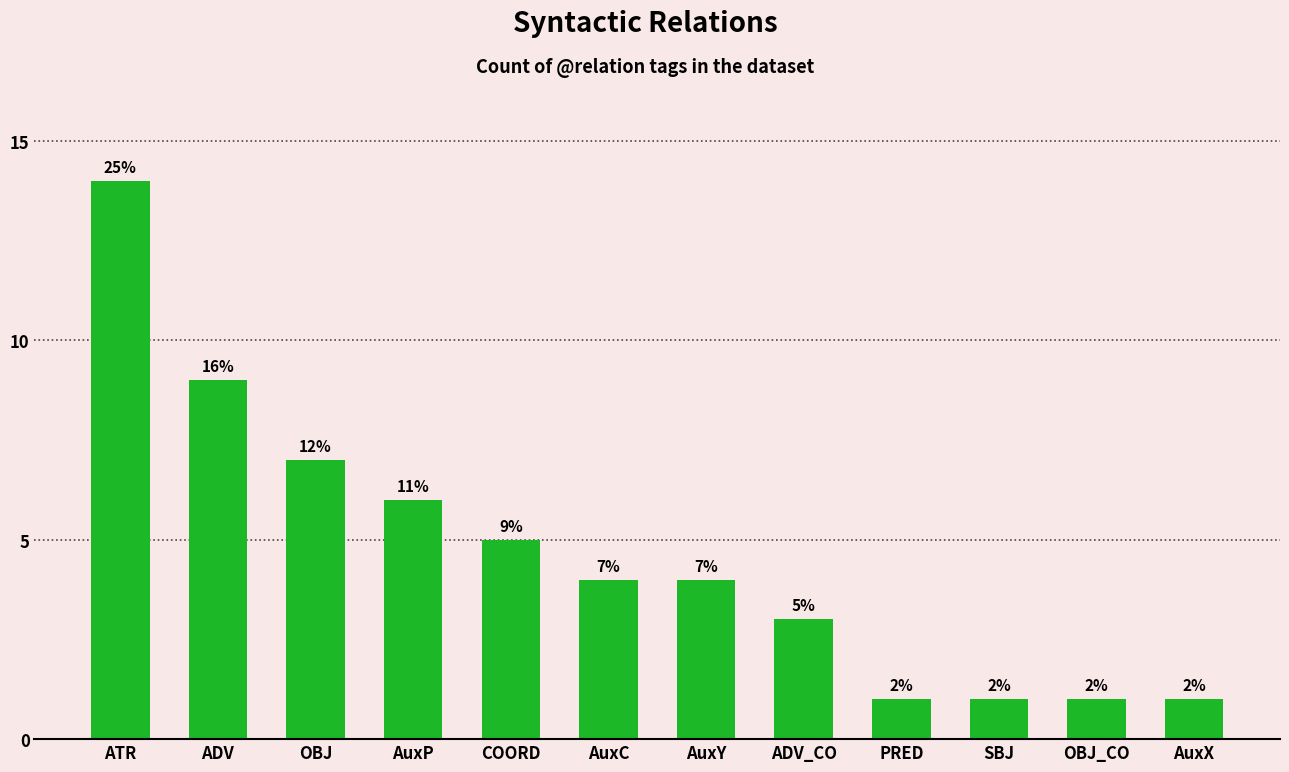

What is the difference between the maximum and minimum values?

13